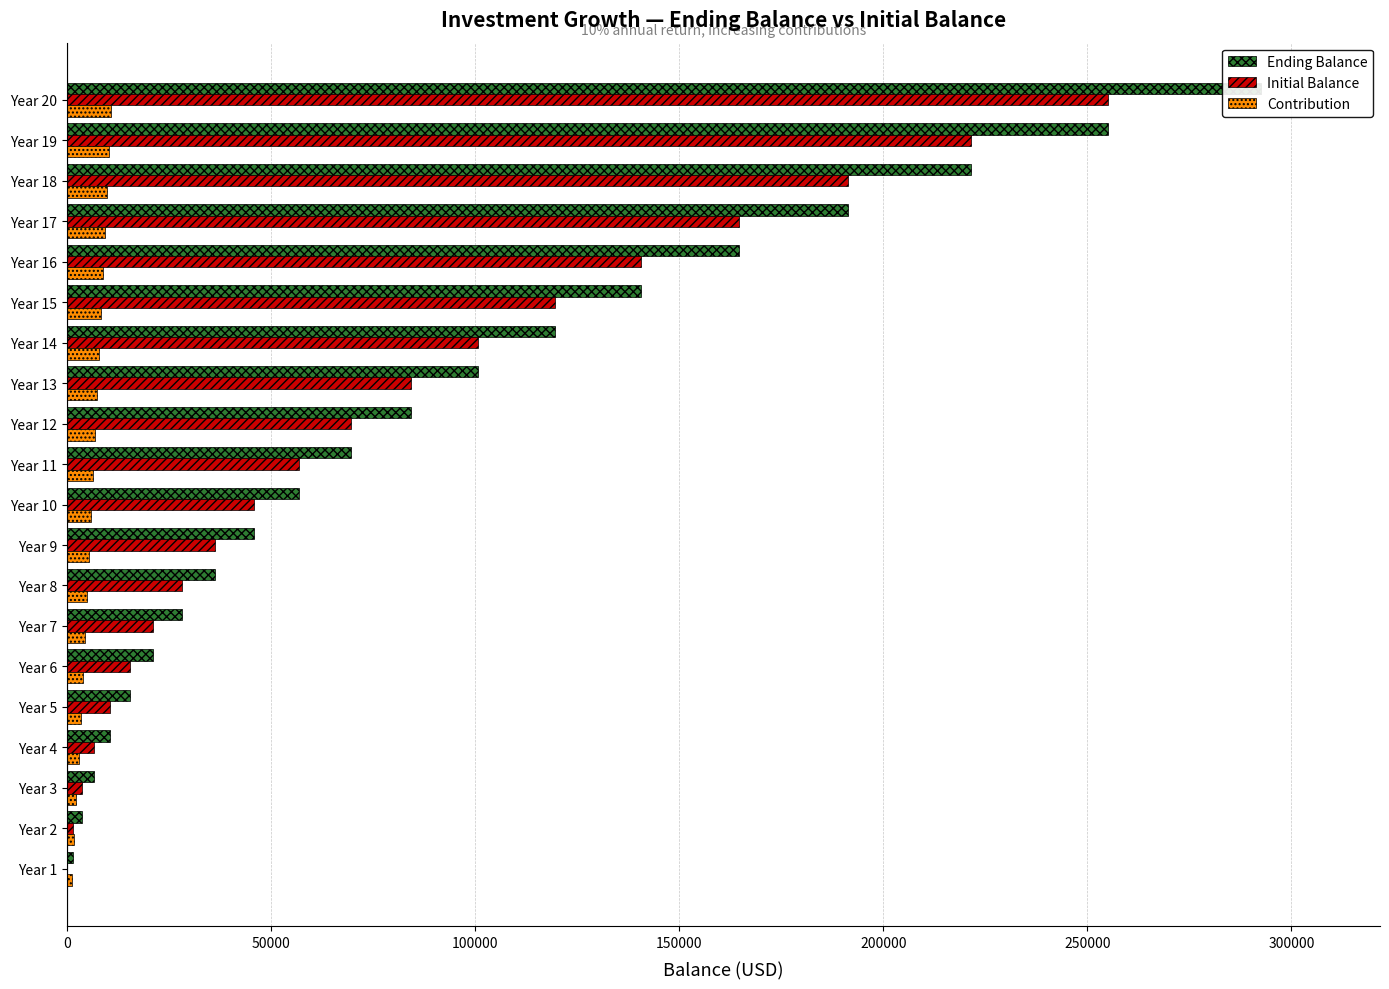

List the series in order of their overall mean, lowest first.

Contribution, Initial Balance, Ending Balance